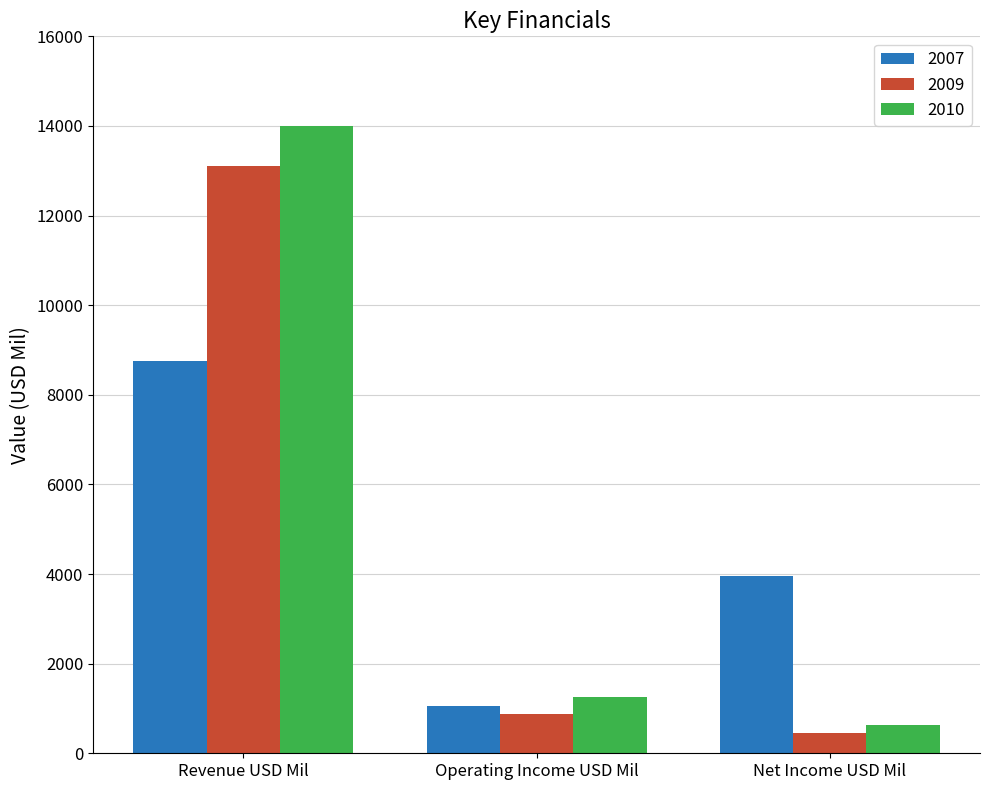

Reading left to right, what are all the values shown in this chart?

2007: Revenue USD Mil=8763	Operating Income USD Mil=1057	Net Income USD Mil=3966
2009: Revenue USD Mil=13101	Operating Income USD Mil=872	Net Income USD Mil=451
2010: Revenue USD Mil=14001	Operating Income USD Mil=1261	Net Income USD Mil=642